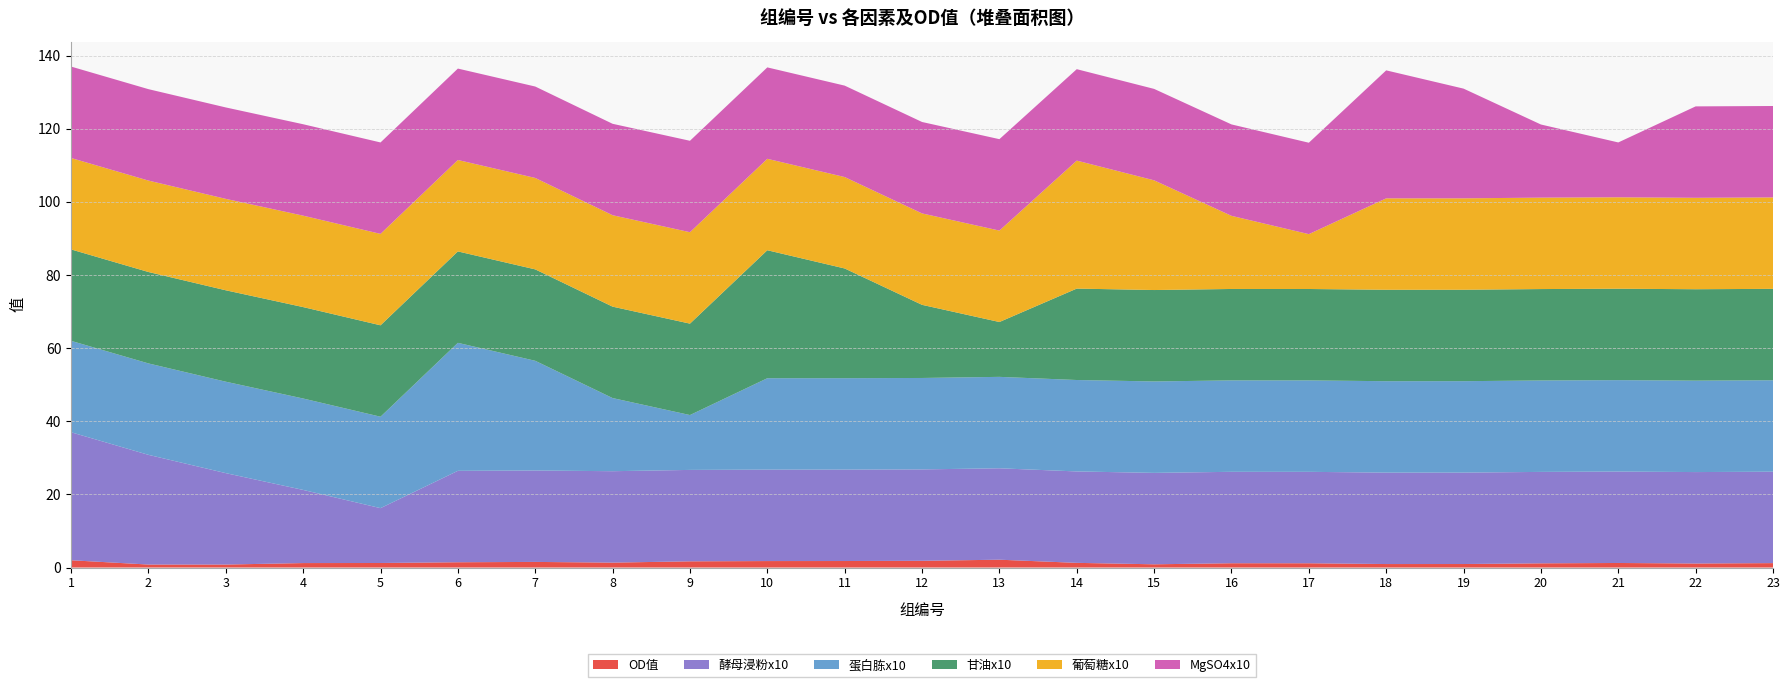

How many data points in MgSO4x10 are above 25?

2